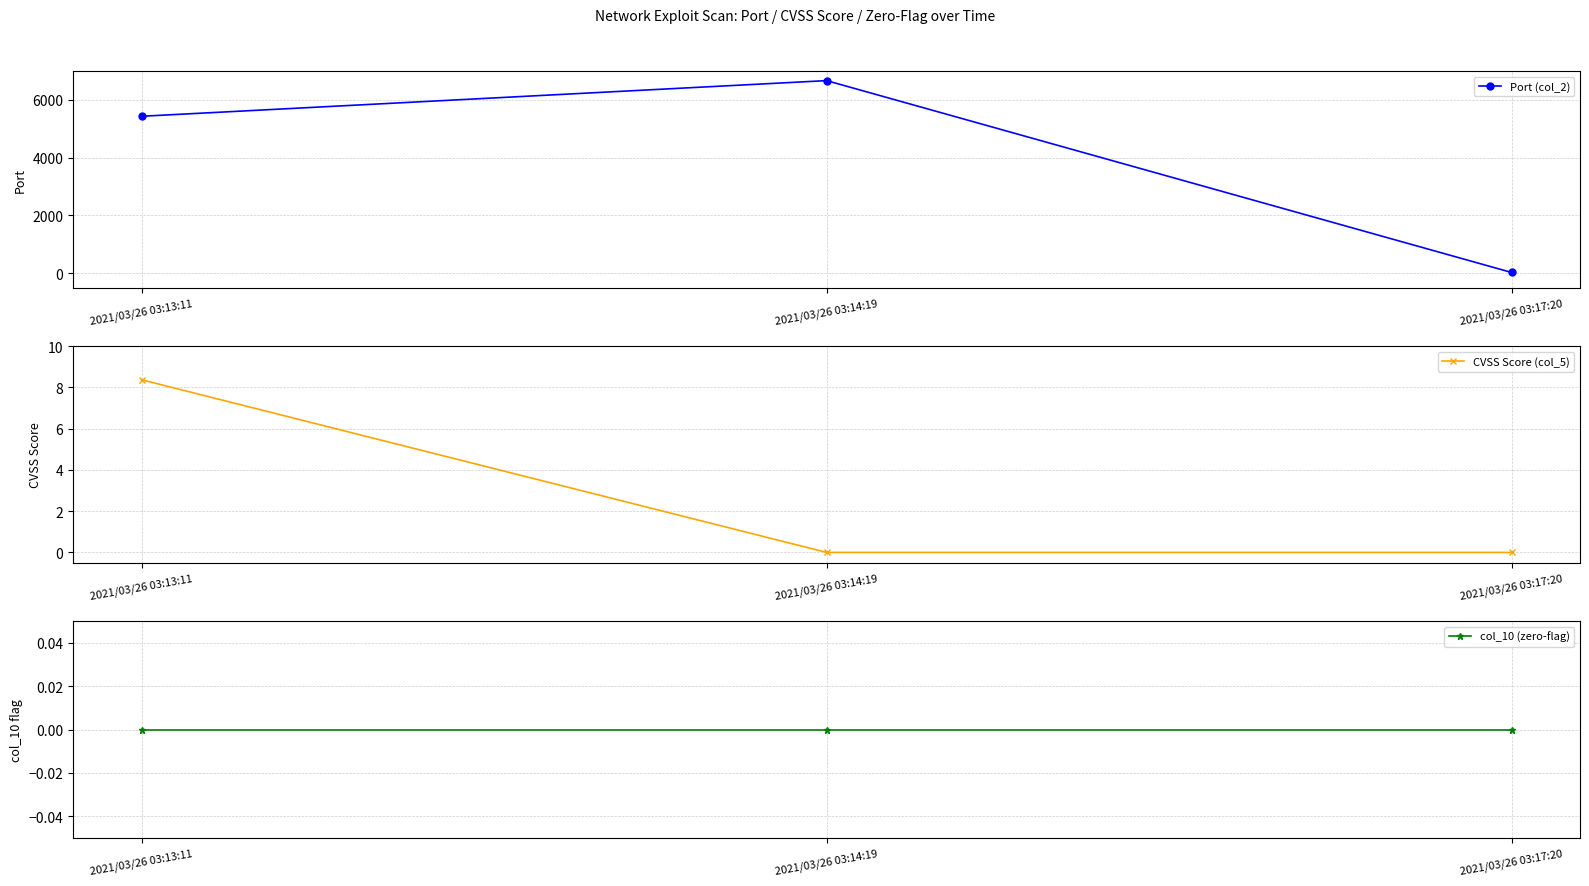

At which label does Port (col_2) first exceed 5432?

2021/03/26 03:14:19